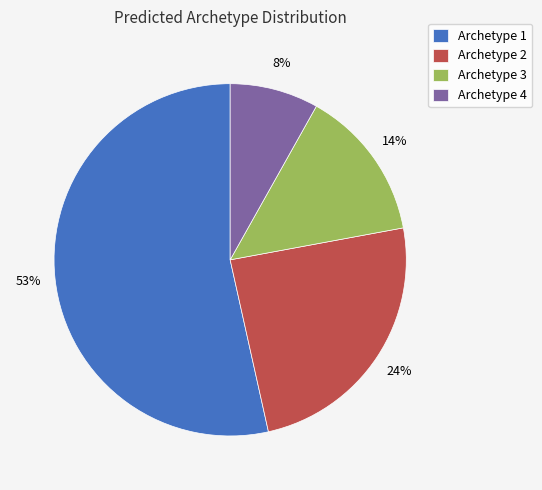

Combined, do Archetype 3 and Archetype 1 account for over 50%?

Yes